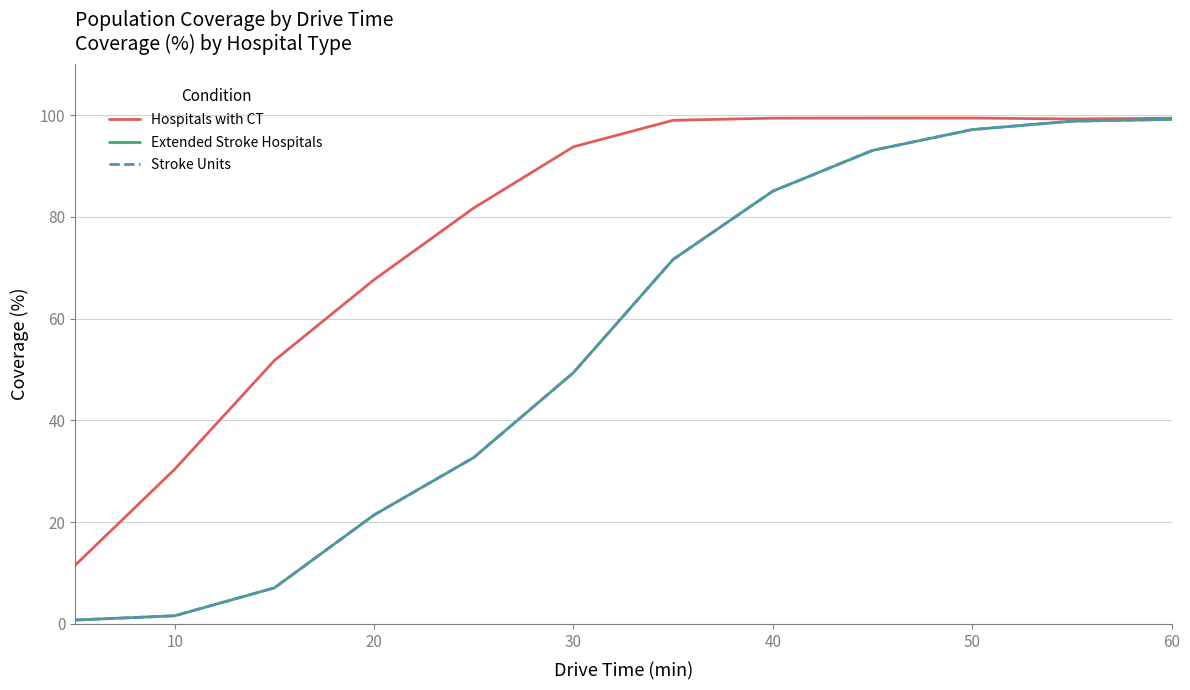

What is the difference between the second highest and second lowest values in the Hospitals with CT series?

69.0